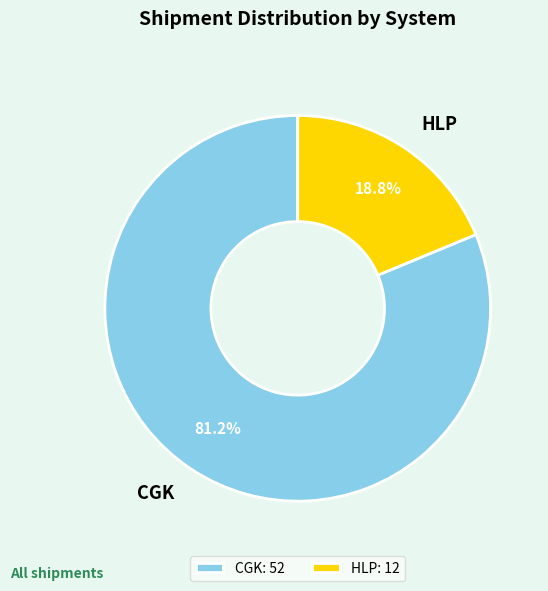

Which category has the biggest portion of the pie?

CGK